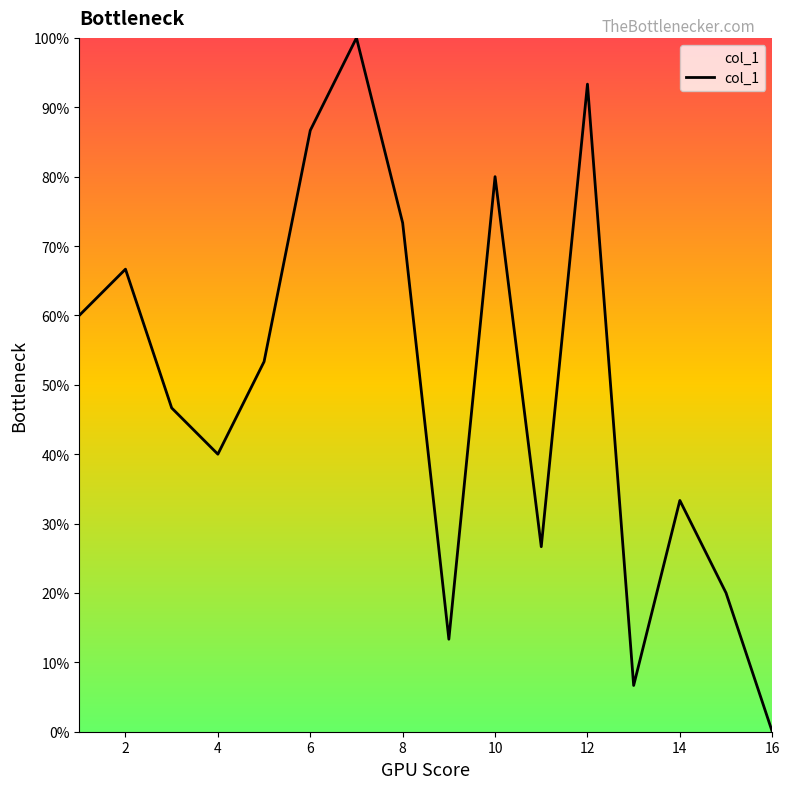

Does the chart display data point markers on the line(s)?

No